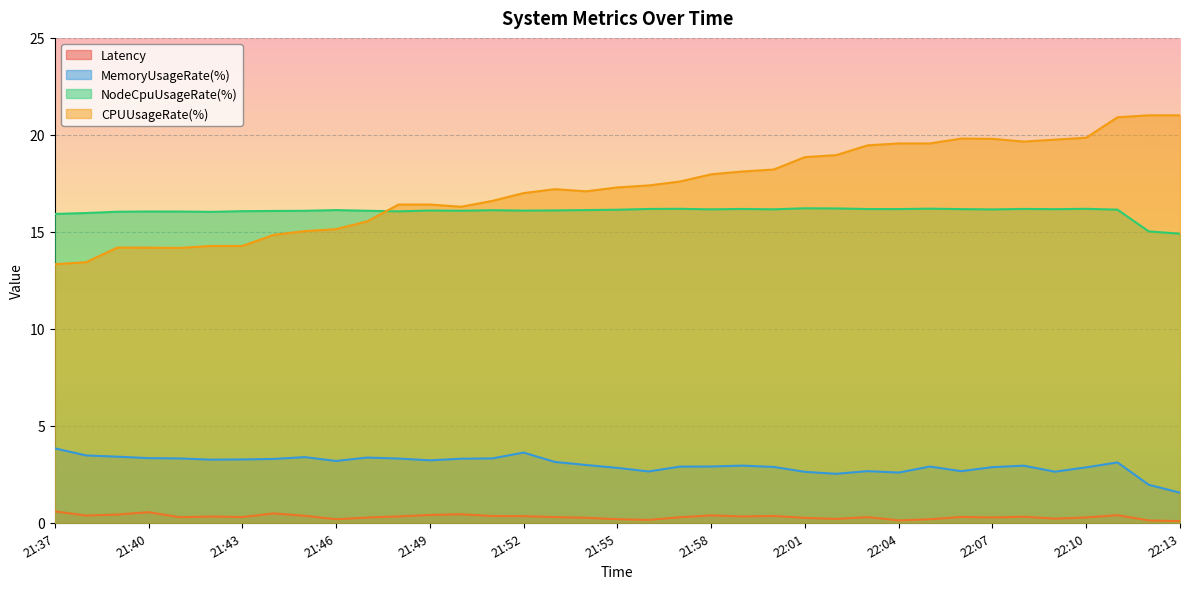

Is the value of NodeCpuUsageRate(%) at 21:38 greater than the value of Latency at 21:45?

Yes